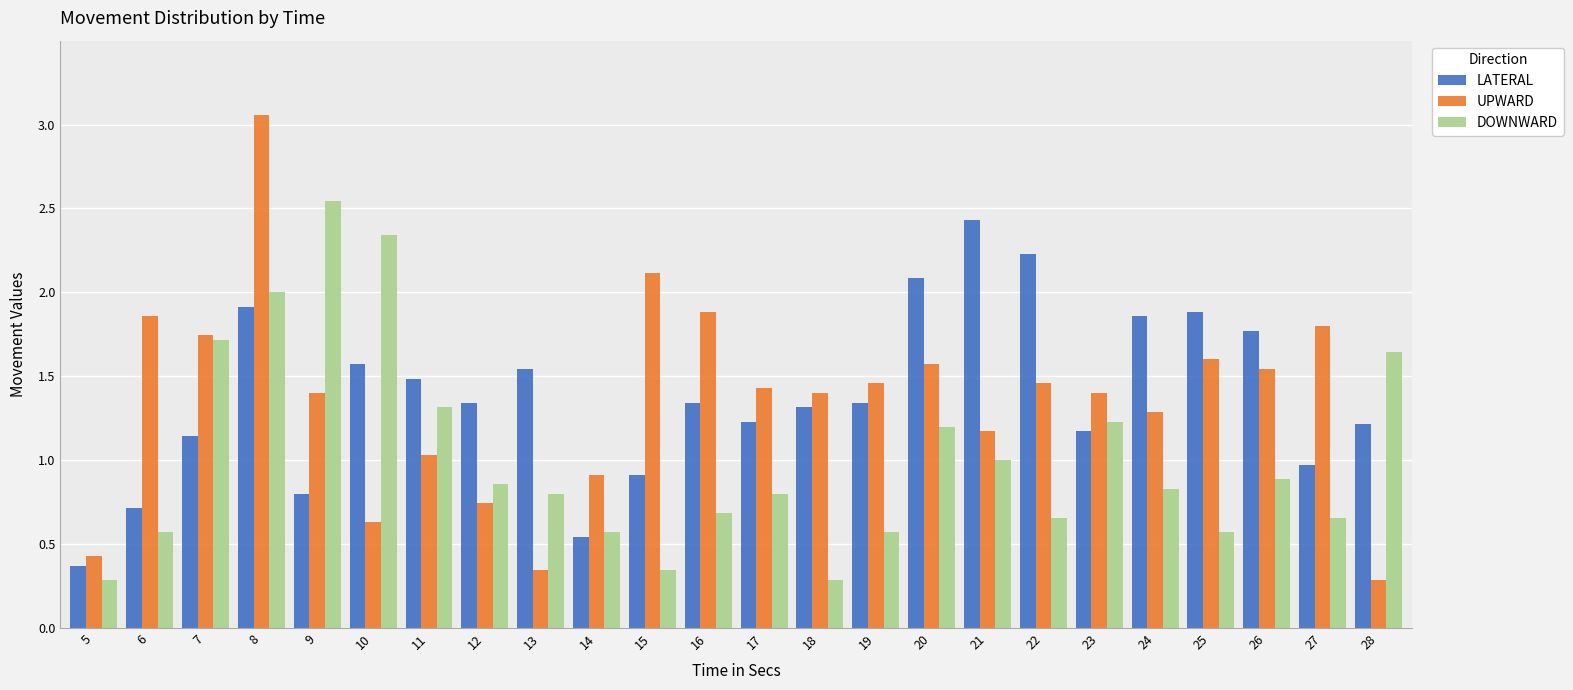

At which category is the sum across all series the highest?

8